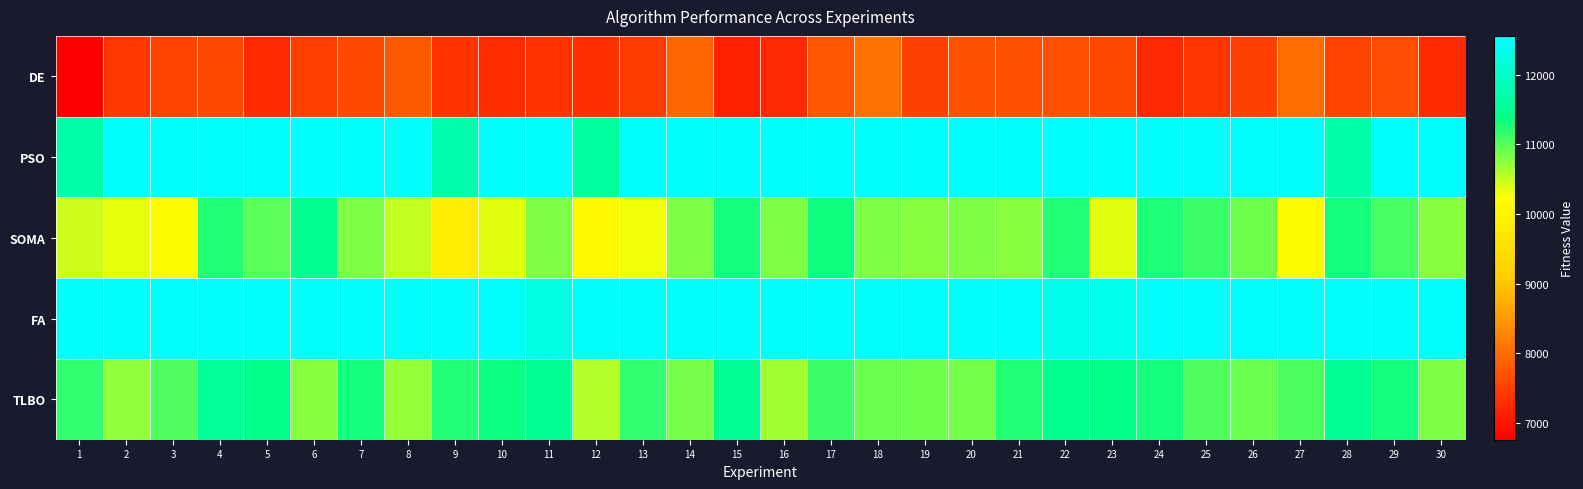

At how many categories does at least one series exceed 8185?

30